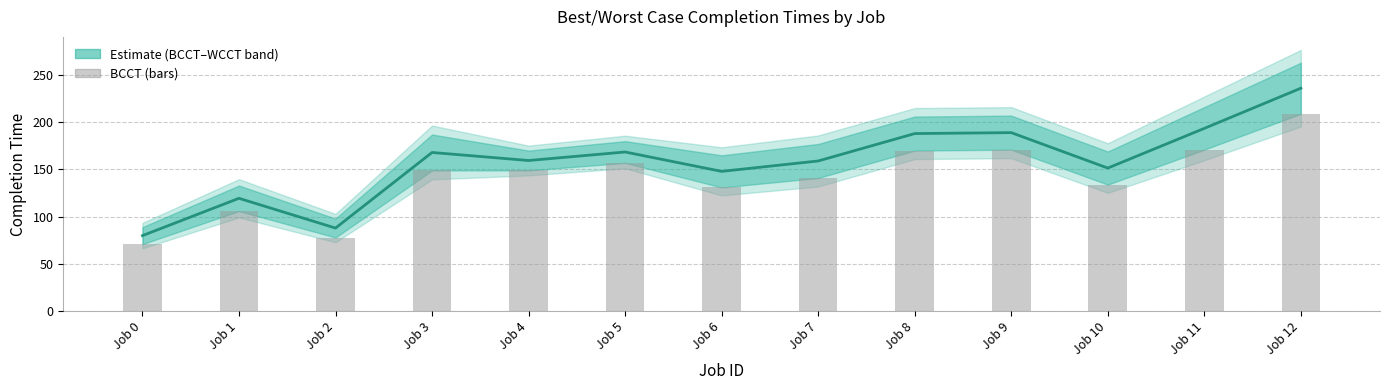

Rank the categories by value from lowest to highest.

Job 0, Job 2, Job 1, Job 6, Job 10, Job 7, Job 3, Job 4, Job 5, Job 8, Job 9, Job 11, Job 12